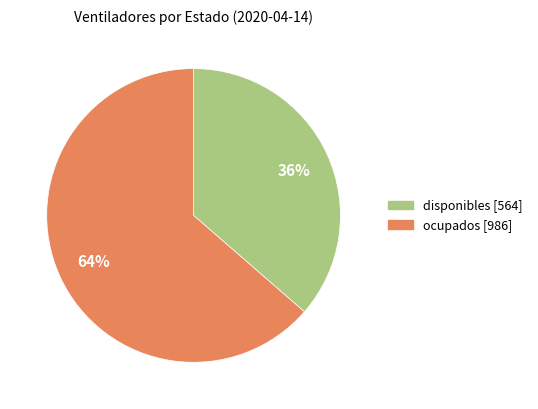

The ocupados slice represents 64% of the pie. True or false?

True